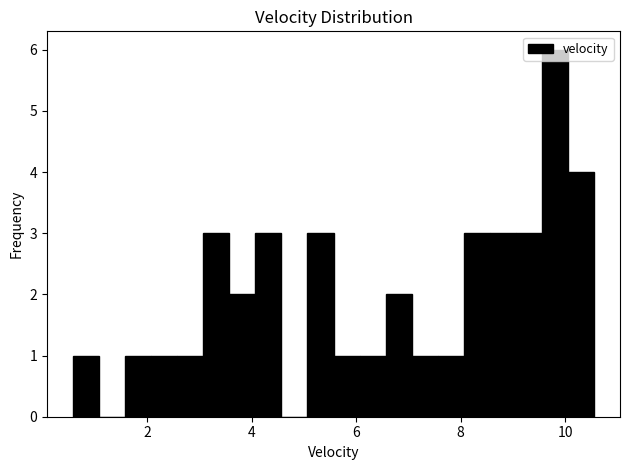

Around what value on the x-axis is the tallest bar? Give the approximate position of its centre, as read against the axis.

9.8